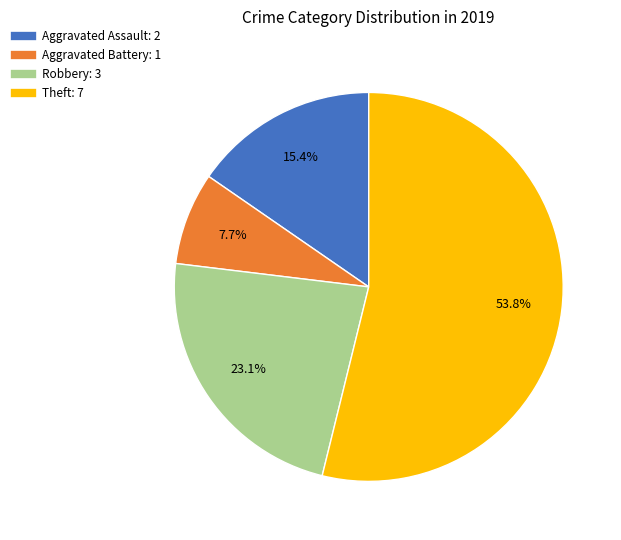

Rank the categories by value from highest to lowest.

Theft, Robbery, Aggravated Assault, Aggravated Battery